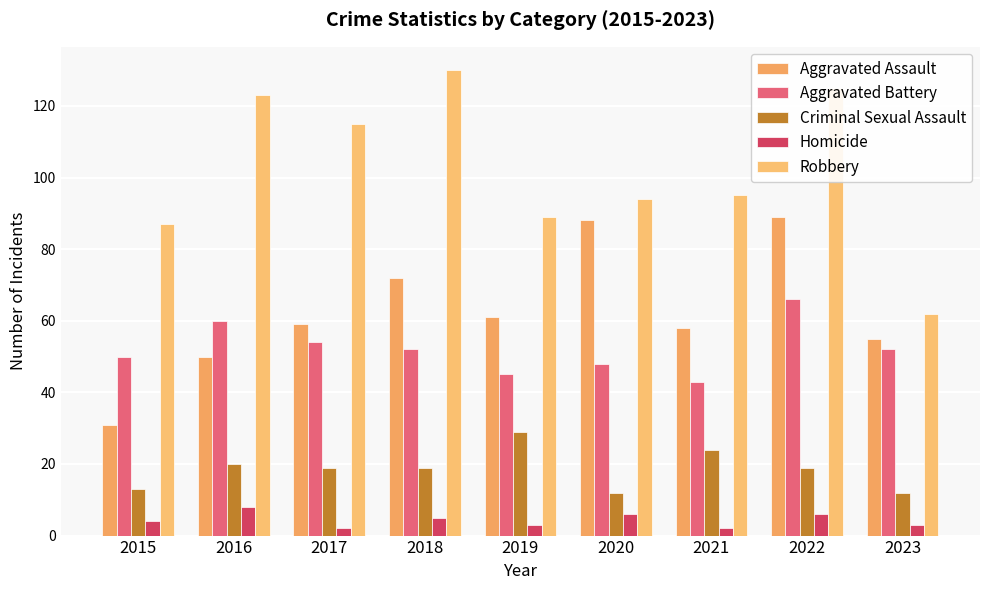

True or false: Homicide has a value of 5 at 2018.

True